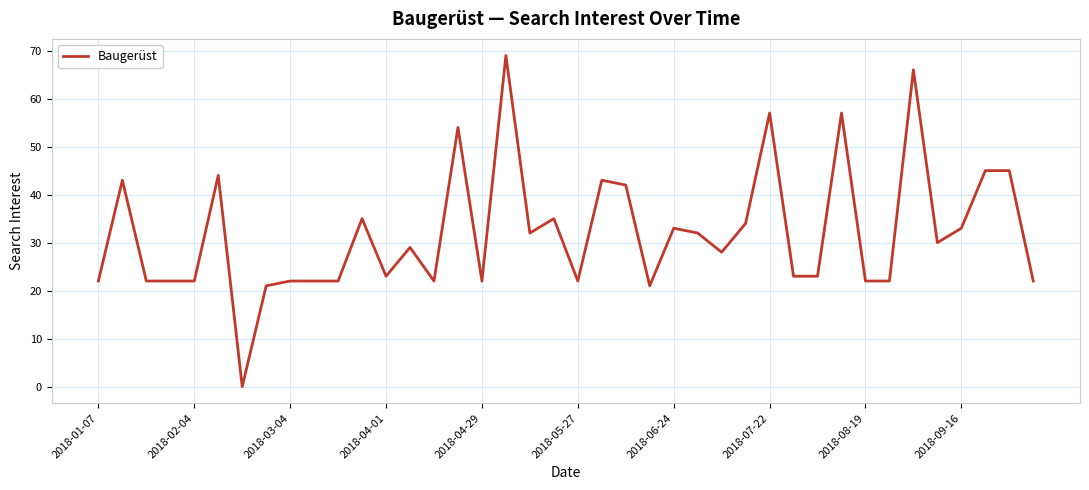

What is the difference between the maximum and minimum values?

69